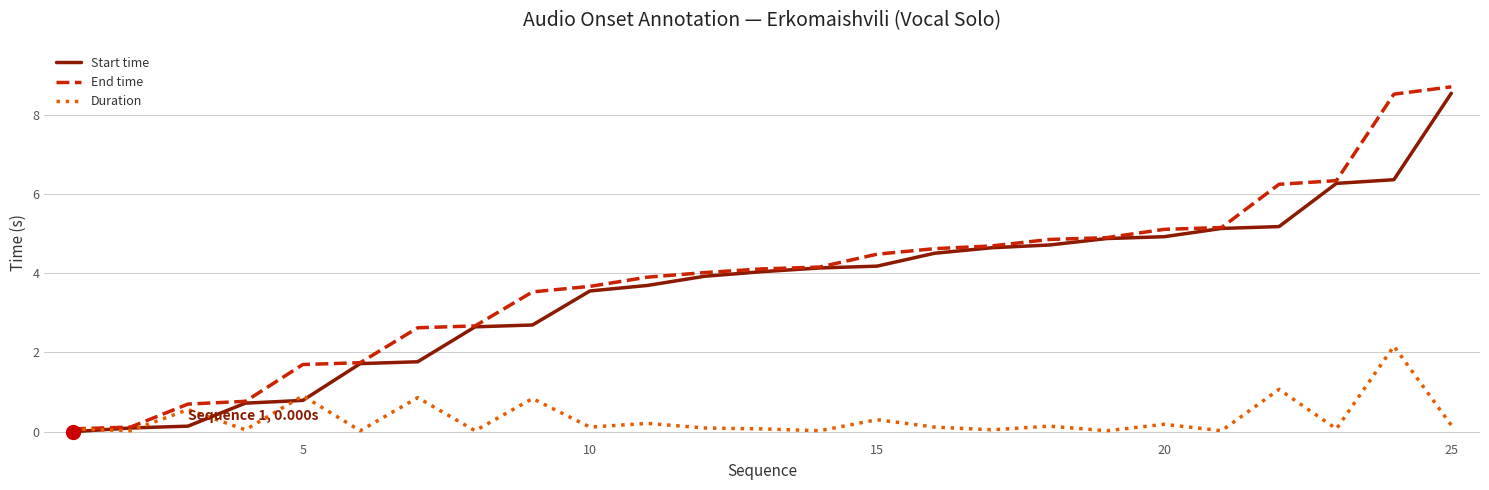

True or false: End time and Start time cross at least once.

False